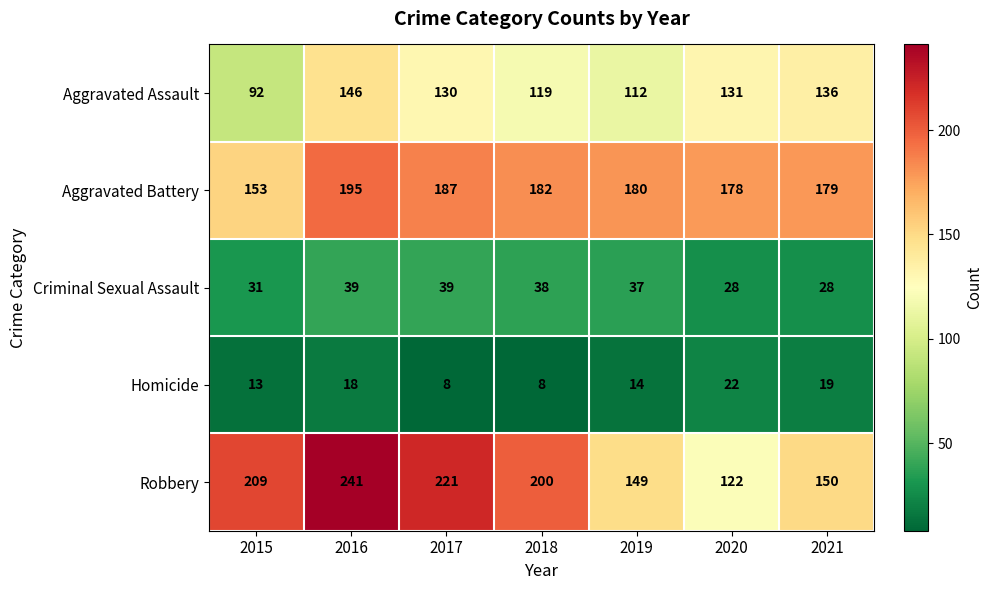

What is the minimum value shown in the chart?

8